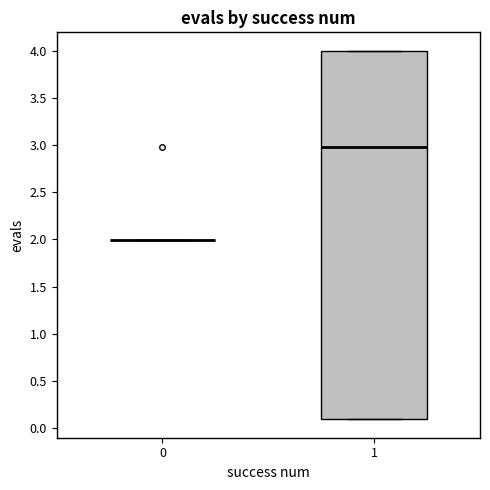

Reading left to right, read every box against the y-axis: the position of its median line, the range the box covers, and the ends of its whiskers. The values are not printed on the chart, so give them approximately, as read against the axis.

0: box collapsed to a line at 2.00, whiskers 2.00 to 2.00
1: median 2.95, box 0.10 to 4.00, whiskers 0.10 to 4.00